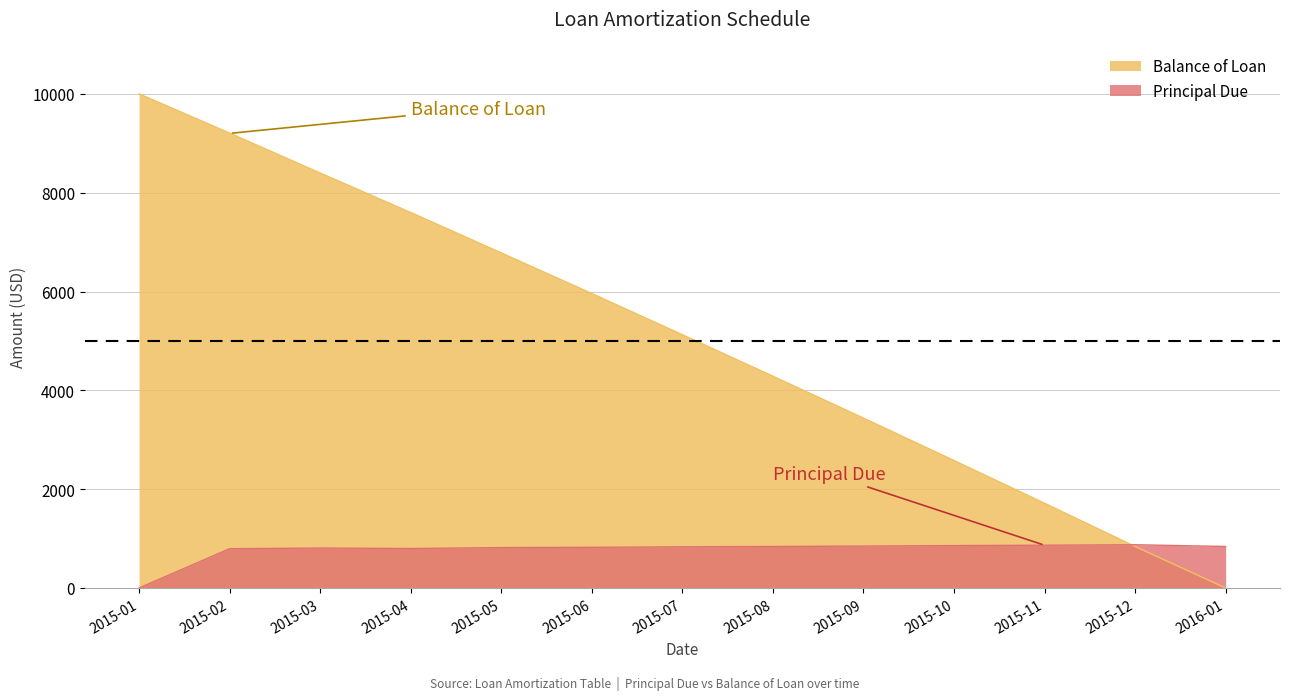

What value does the Principal Due series have at 2015-10?

858.0